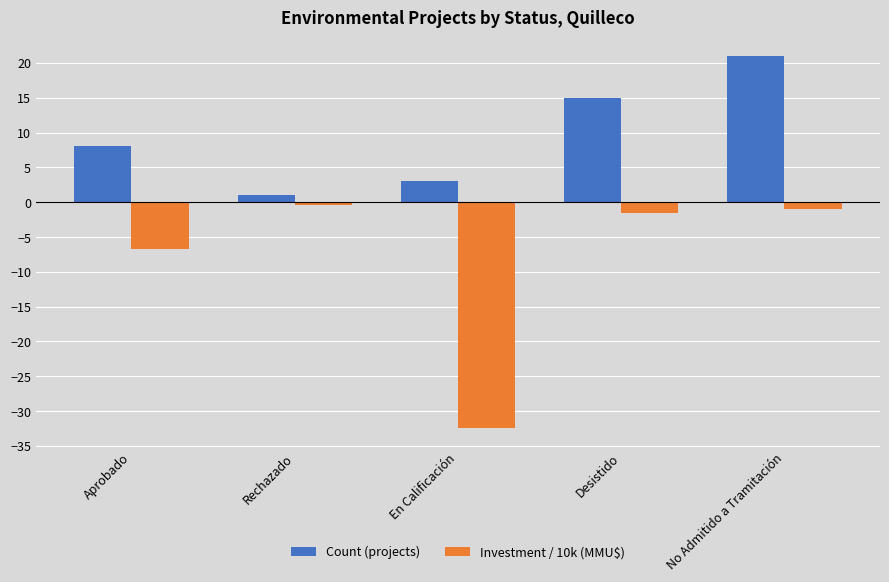

Reading left to right, list all the values displayed in this chart.

Count (projects): Aprobado=8.0	Rechazado=1.0	En Calificación=3.0	Desistido=15.0	No Admitido a Tramitación=21.0
Investment / 10k (MMU$): Aprobado=-6.7	Rechazado=-0.4	En Calificación=-32.5	Desistido=-1.6	No Admitido a Tramitación=-1.0